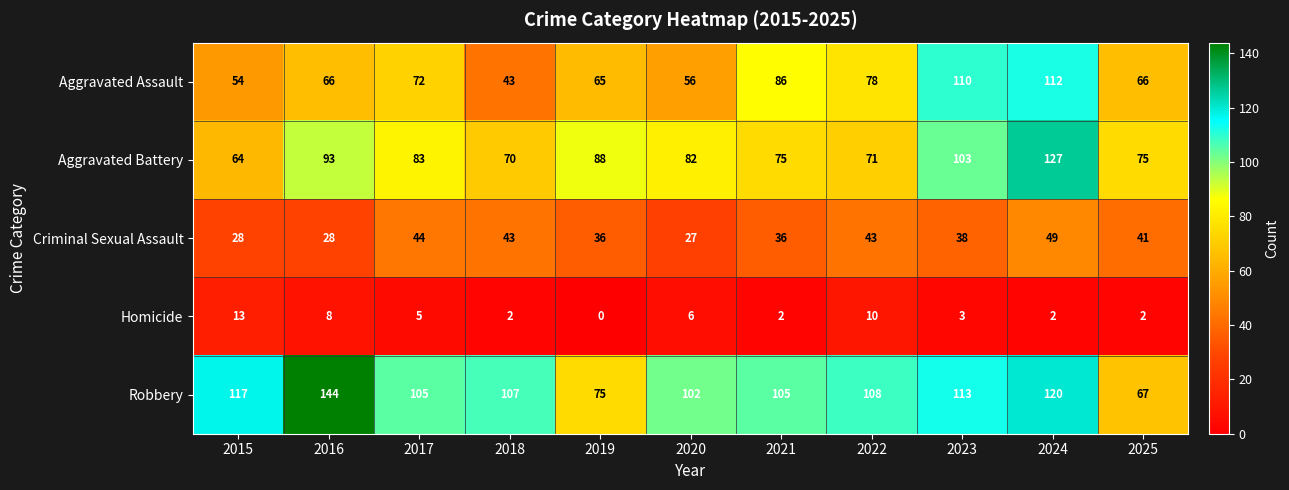

List the series in order of their peak value, highest first.

Robbery, Aggravated Battery, Aggravated Assault, Criminal Sexual Assault, Homicide